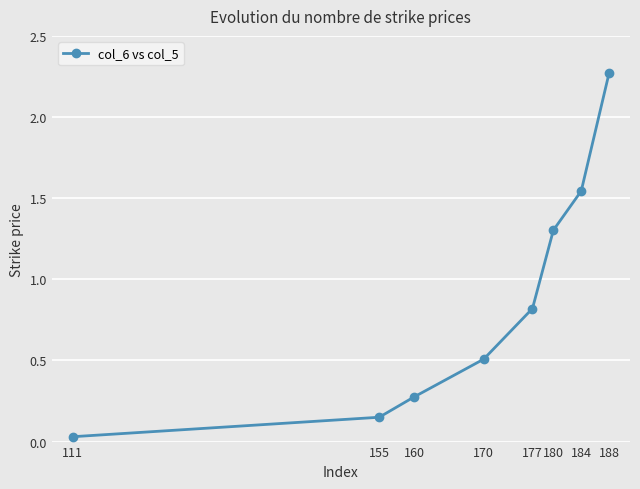

What is the change in value from 170 to 188?

+1.8